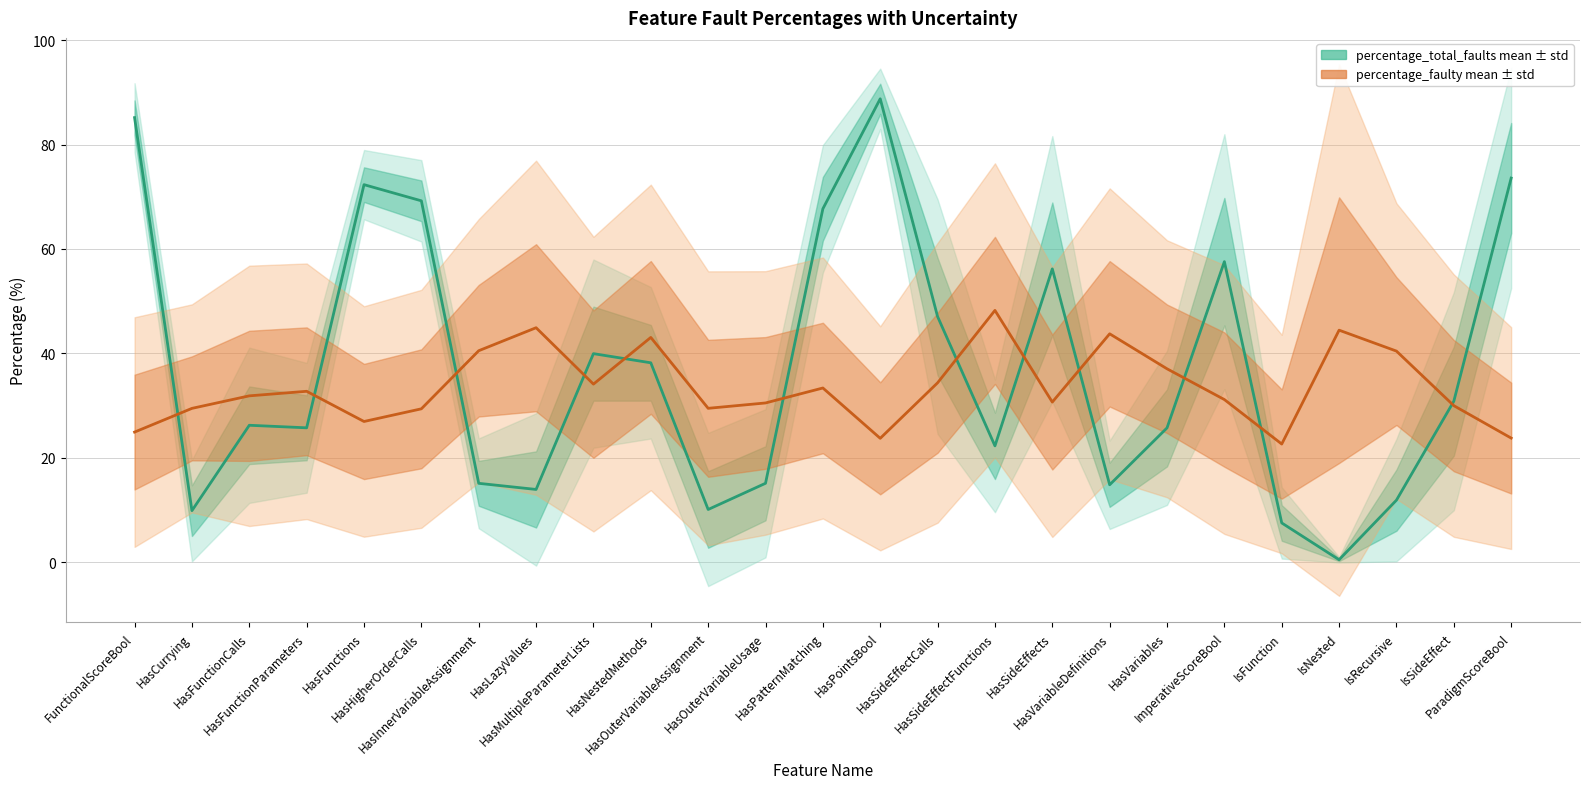

True or false: percentage_faulty mean and percentage_total_faults mean cross at least once.

True